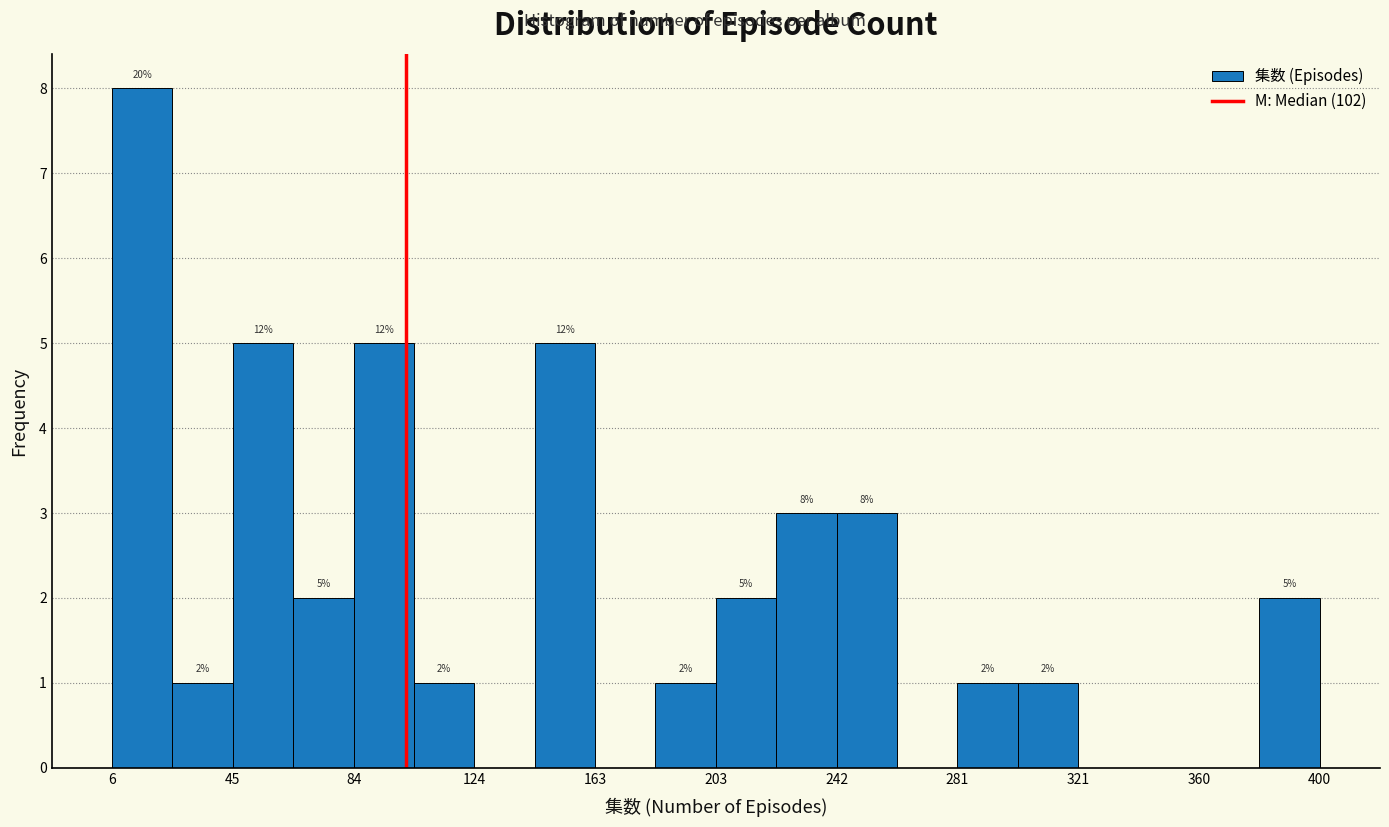

Around what value on the x-axis is the tallest bar? Give the approximate position of its centre, as read against the axis.

15